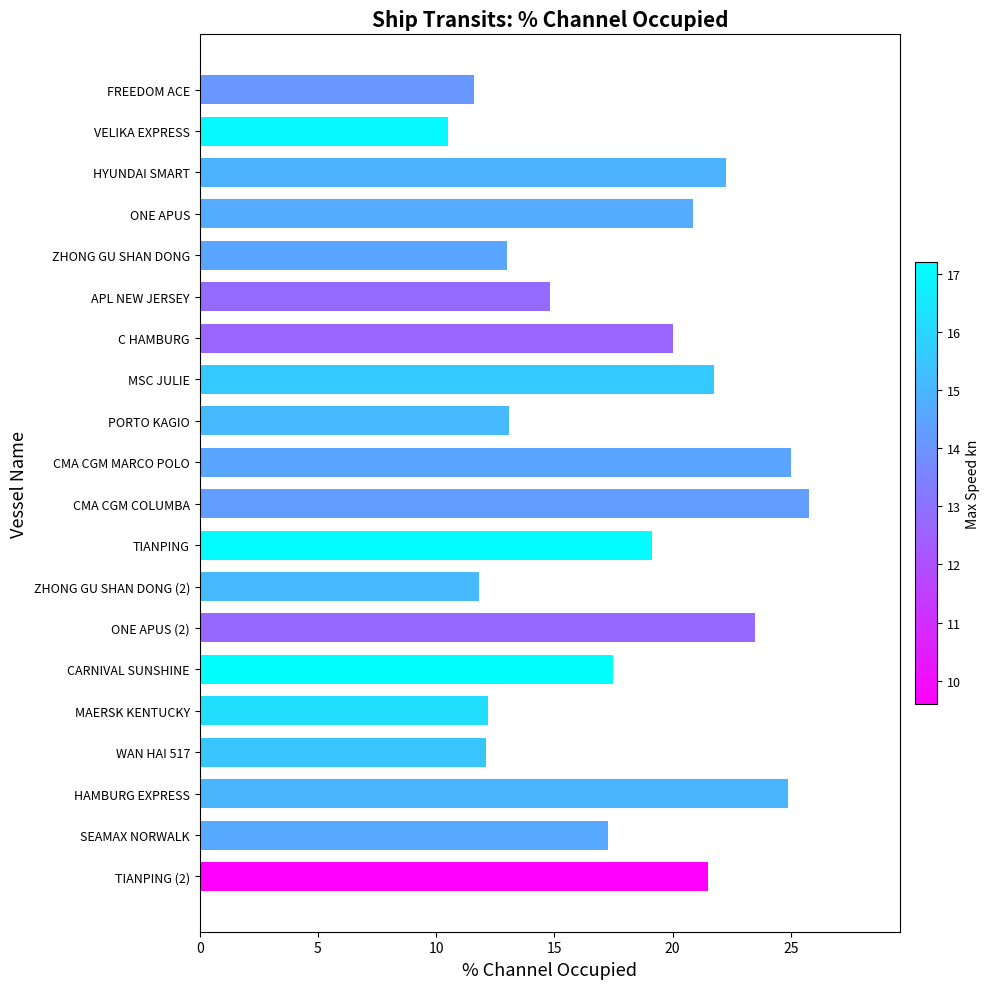

What is the smallest value displayed?

10.5